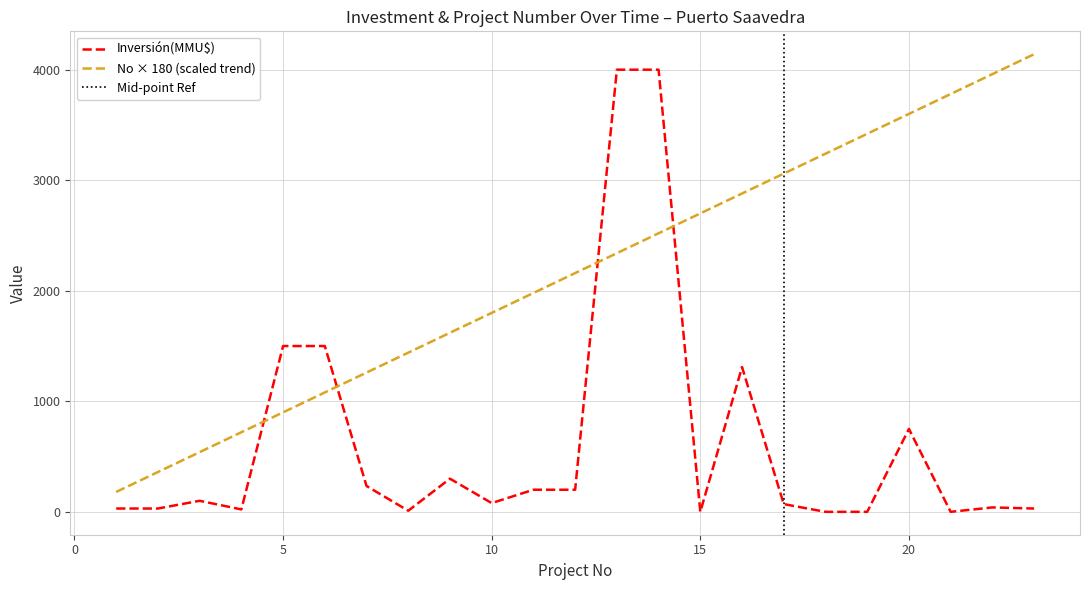

True or false: No has a value of 360 at 1998-11.

True